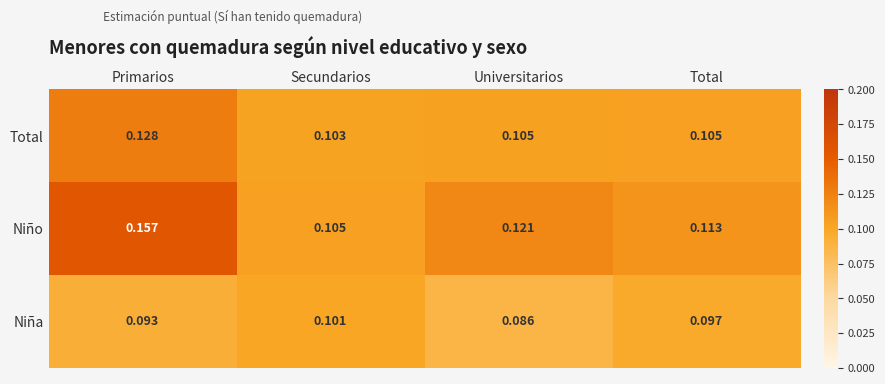

Rank the series by their maximum value, from highest to lowest.

Niño, Total, Niña